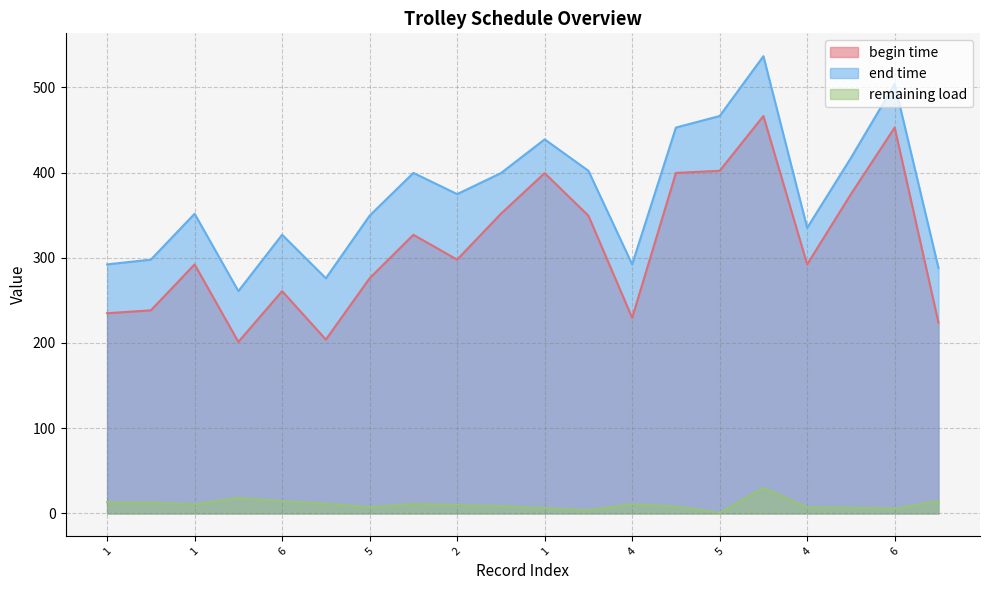

What are all the series names shown in the legend?

begin time, end time, remaining load